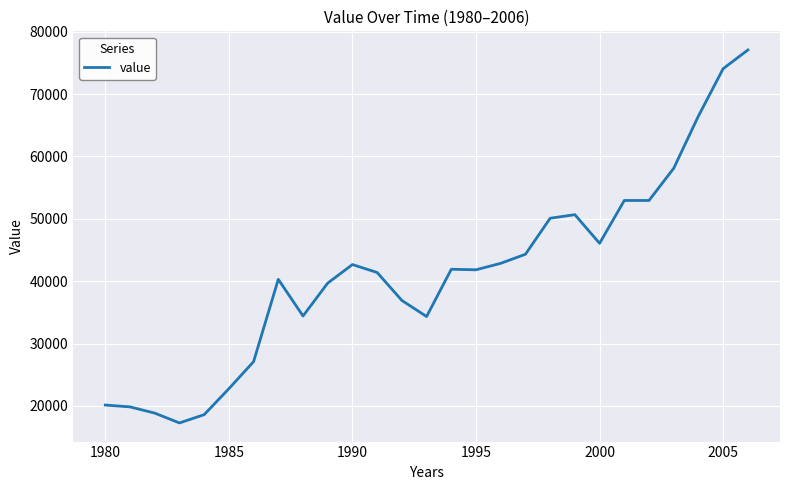

What is the minimum value shown in the chart?

17267